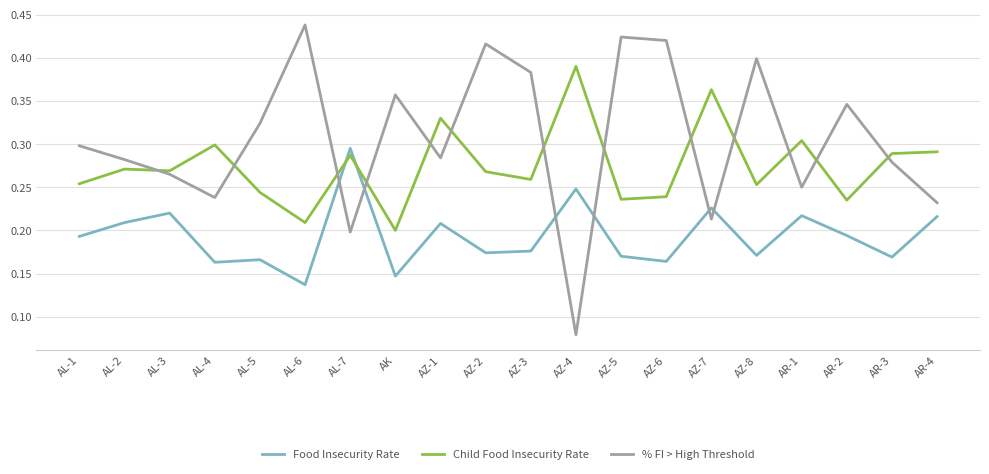

The Food Insecurity Rate series shows 0.3 at AR-2. True or false?

False